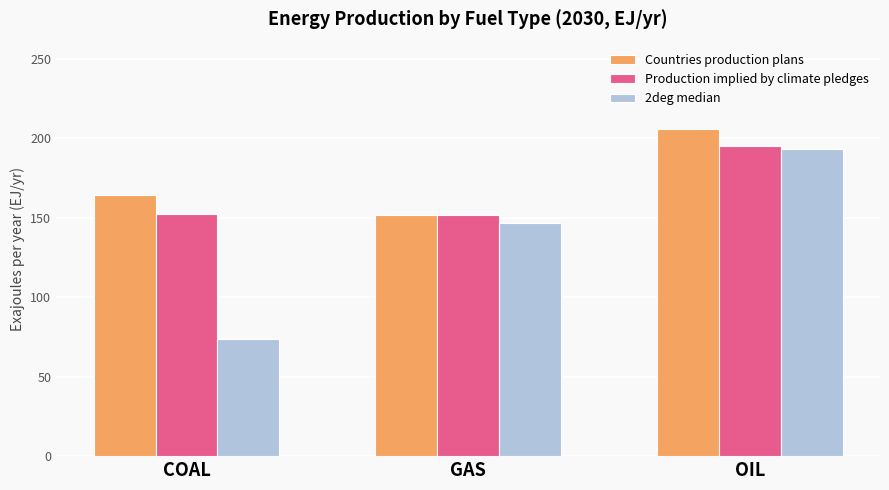

What is the average value of the 2deg median series?

137.8